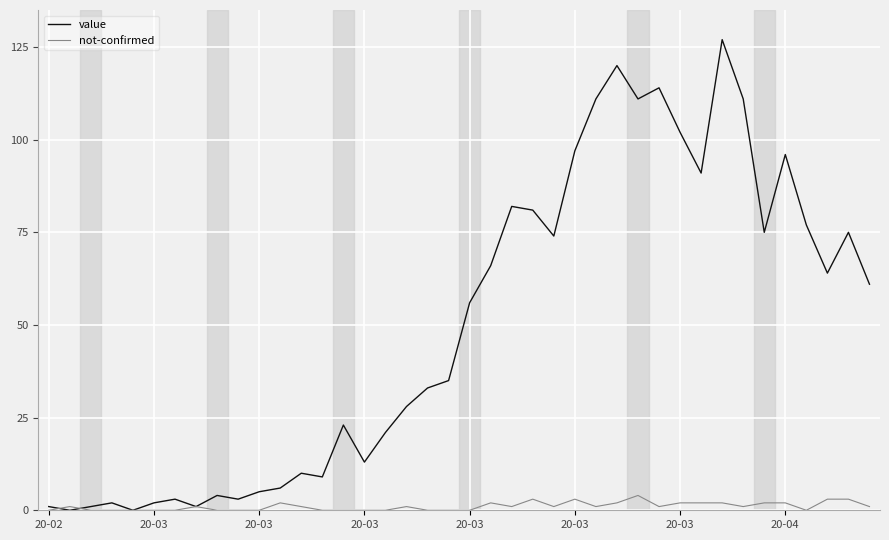

What is the highest value of the not-confirmed series?

4